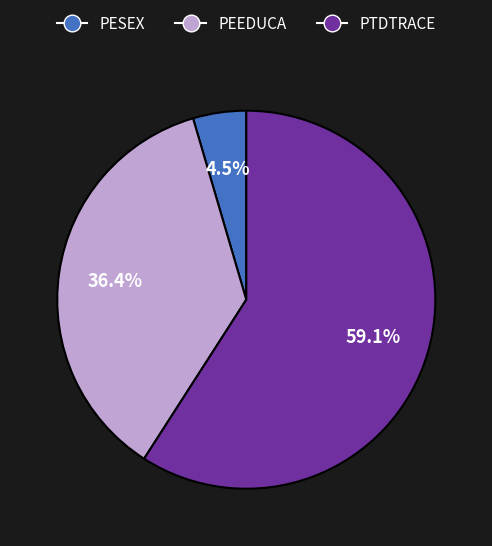

Rank the categories by value from lowest to highest.

PESEX, PEEDUCA, PTDTRACE